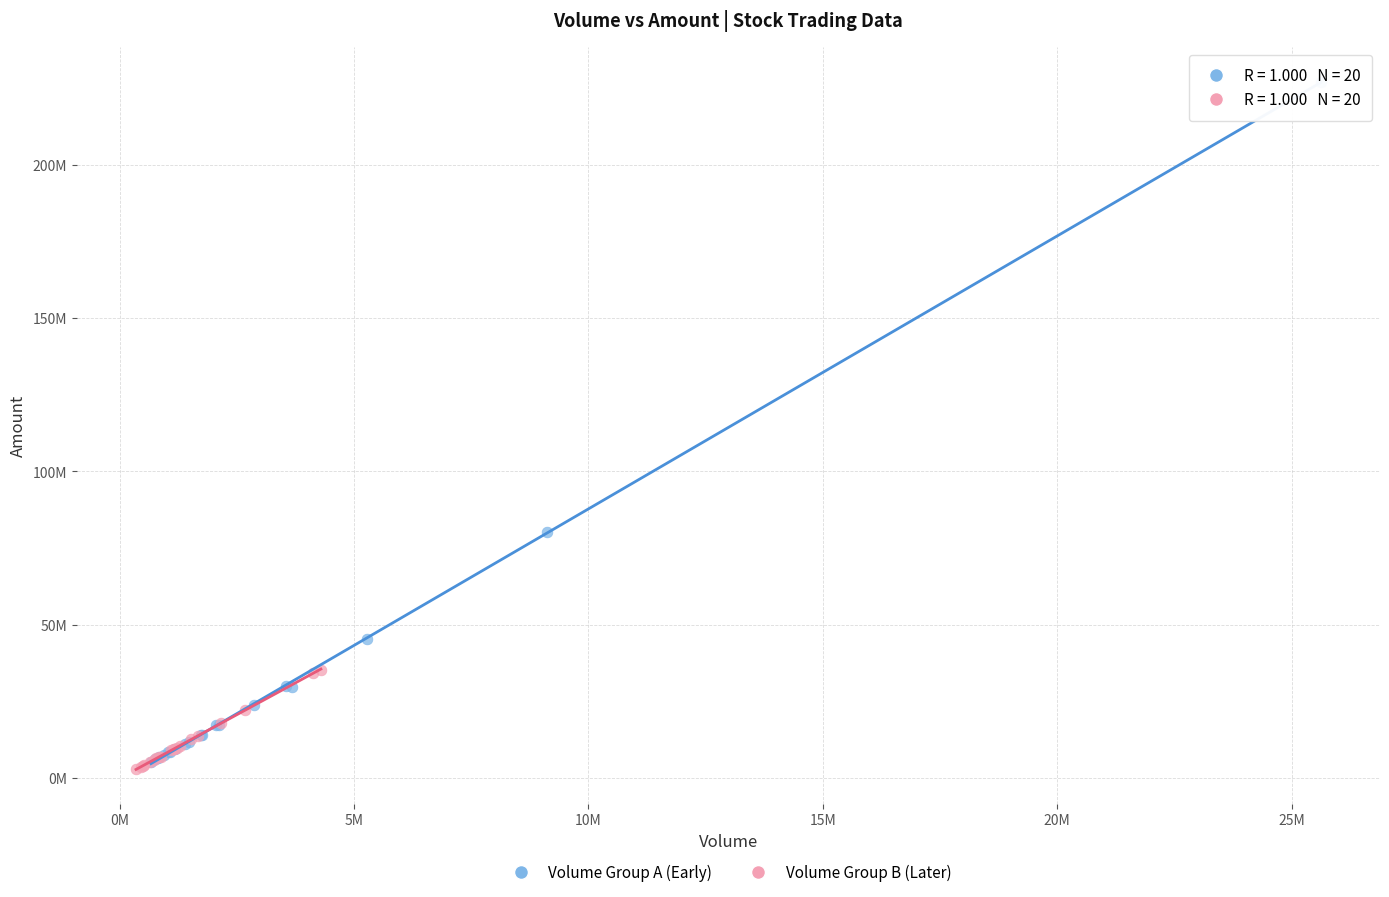

What are all the series names shown in the legend?

Volume Group A (Early), Volume Group B (Later)